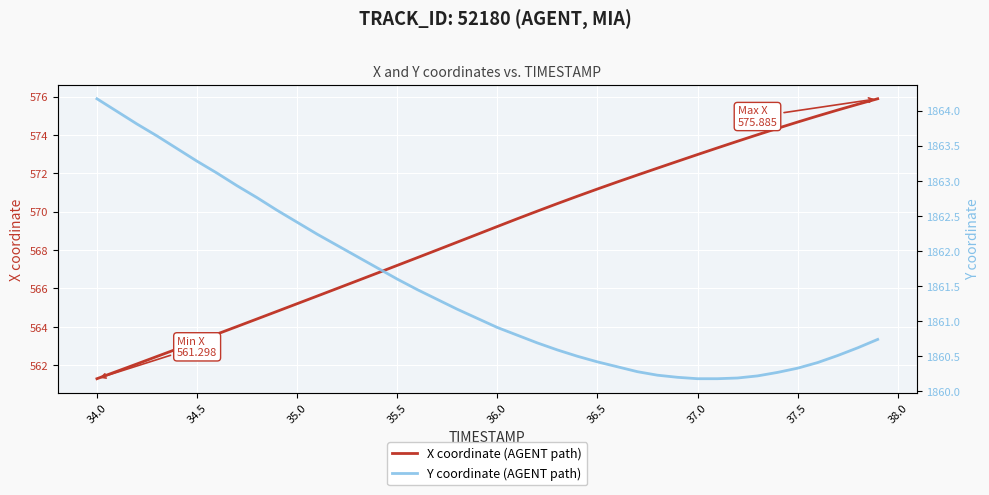

Reading left to right, extract all data points from this chart.

X coordinate (AGENT path): 561.3	561.7	562.1	562.5	562.8	563.2	563.6	564.0	564.4	564.8	565.2	565.6	566.0	566.4	566.8	567.2	567.6	568.0	568.4	568.8	569.2	569.6	570.0	570.4	570.8	571.2	571.6	571.9	572.3	572.6	573.0	573.3	573.7	574.0	574.3	574.7	575.0	575.3	575.6	575.9
Y coordinate (AGENT path): 1864.2	1864.0	1863.8	1863.6	1863.5	1863.3	1863.1	1862.9	1862.8	1862.6	1862.4	1862.2	1862.1	1861.9	1861.8	1861.6	1861.5	1861.3	1861.2	1861.0	1860.9	1860.8	1860.7	1860.6	1860.5	1860.4	1860.3	1860.3	1860.2	1860.2	1860.2	1860.2	1860.2	1860.2	1860.3	1860.3	1860.4	1860.5	1860.6	1860.7